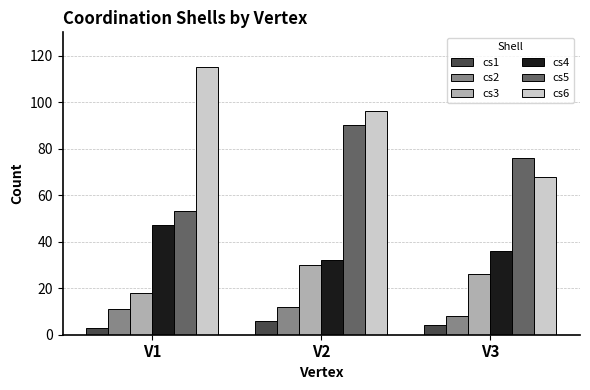

Is it true that cs6 equals 115 at V1?

True